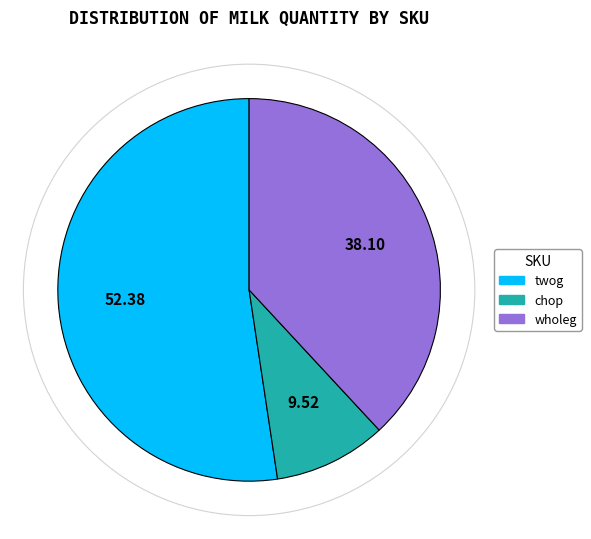

Is it true that wholeg is 32% of the pie?

False